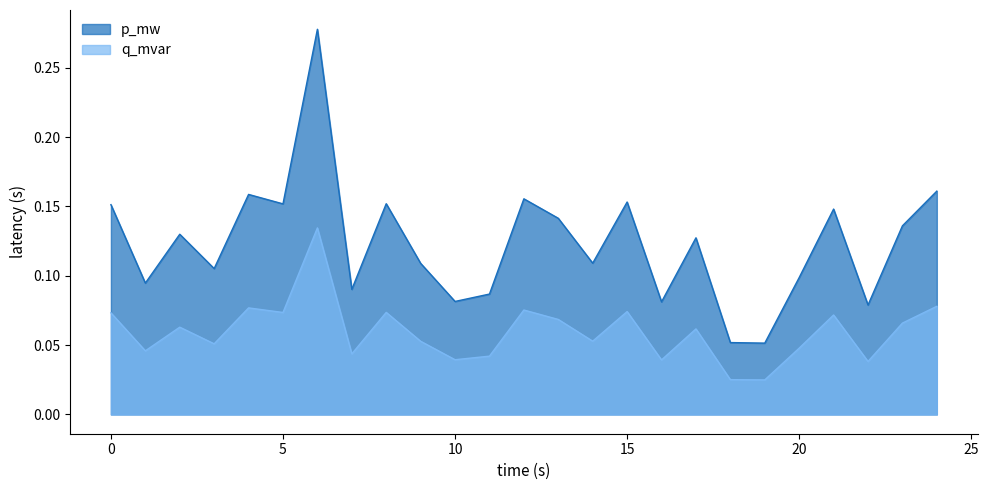

Rank the categories by p_mw value from lowest to highest.

19, 18, 22, 16, 10, 11, 7, 1, 20, 3, 9, 14, 17, 2, 23, 13, 21, 0, 5, 8, 15, 12, 4, 24, 6